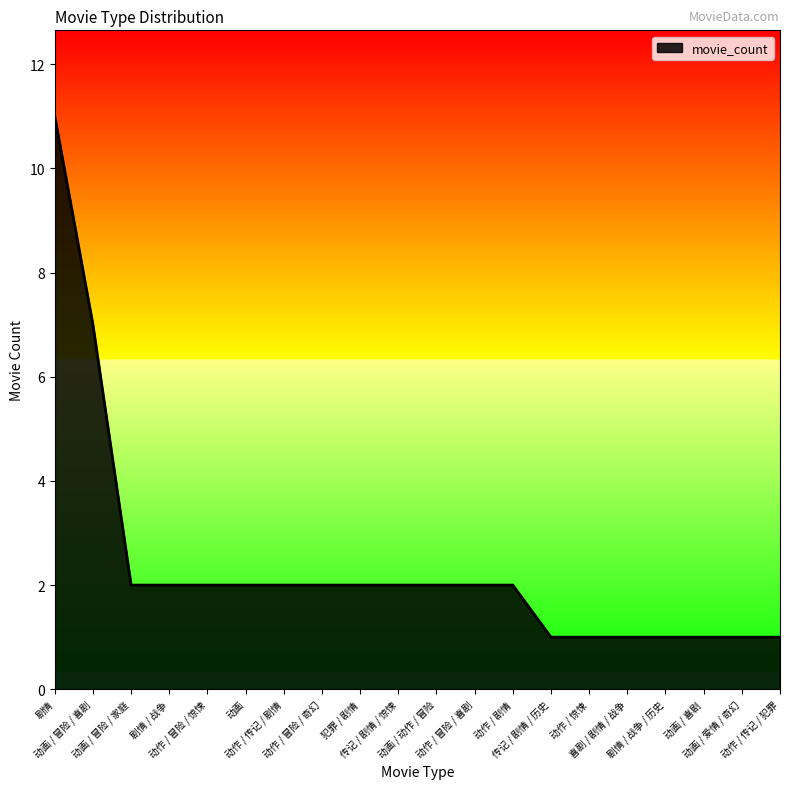

What position from the left is 剧情?

1